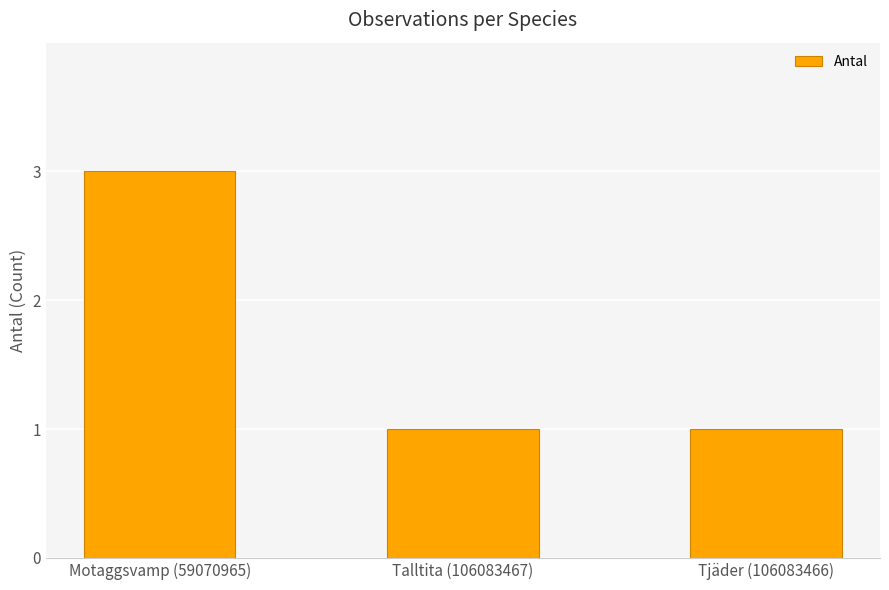

Reading left to right, what are all the values shown in this chart?

3	1	1